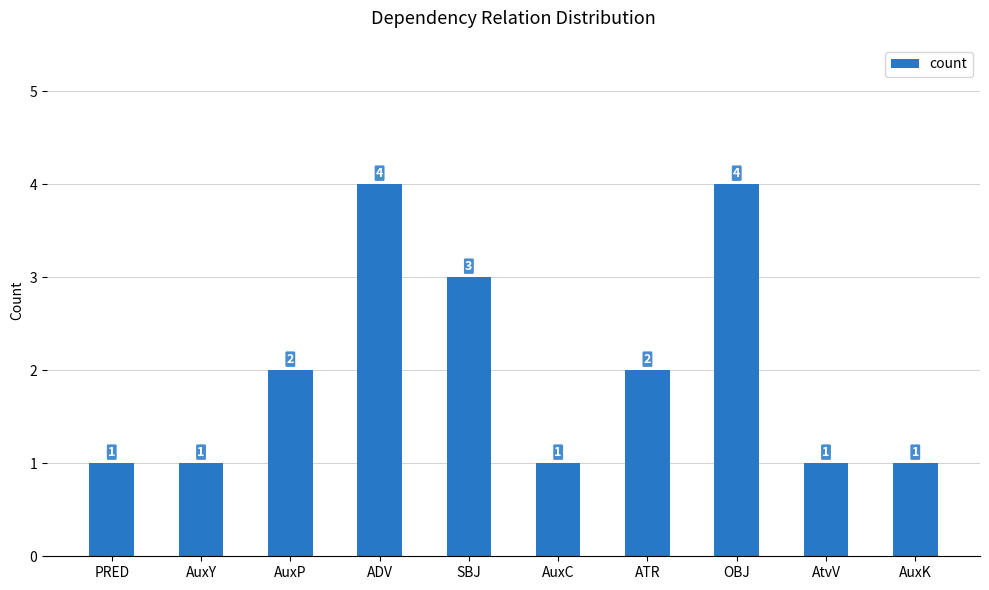

Read the value at SBJ.

3